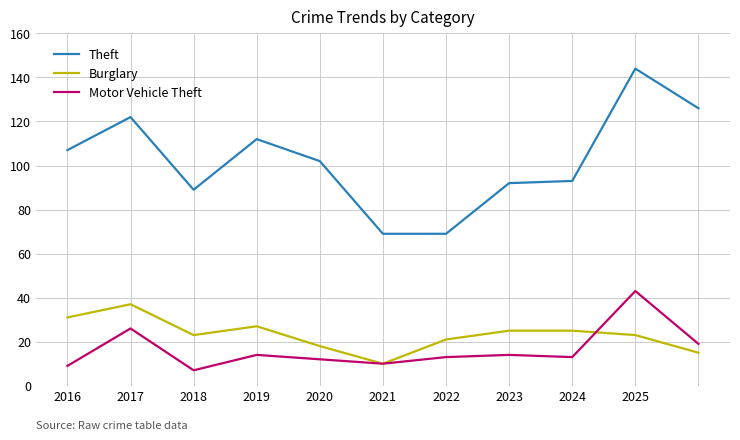

True or false: Motor Vehicle Theft and Theft intersect in this chart.

False